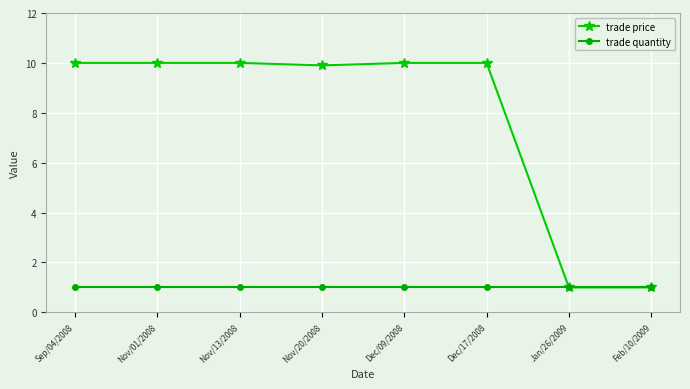

At how many categories does at least one series exceed 5?

6